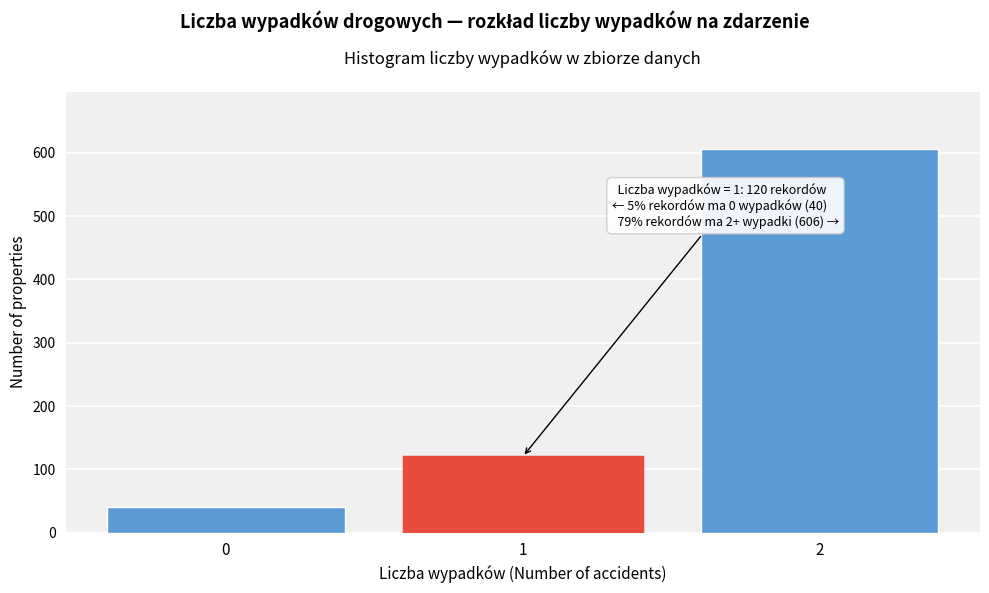

Reading left to right, extract all data points from this chart.

40	120	606